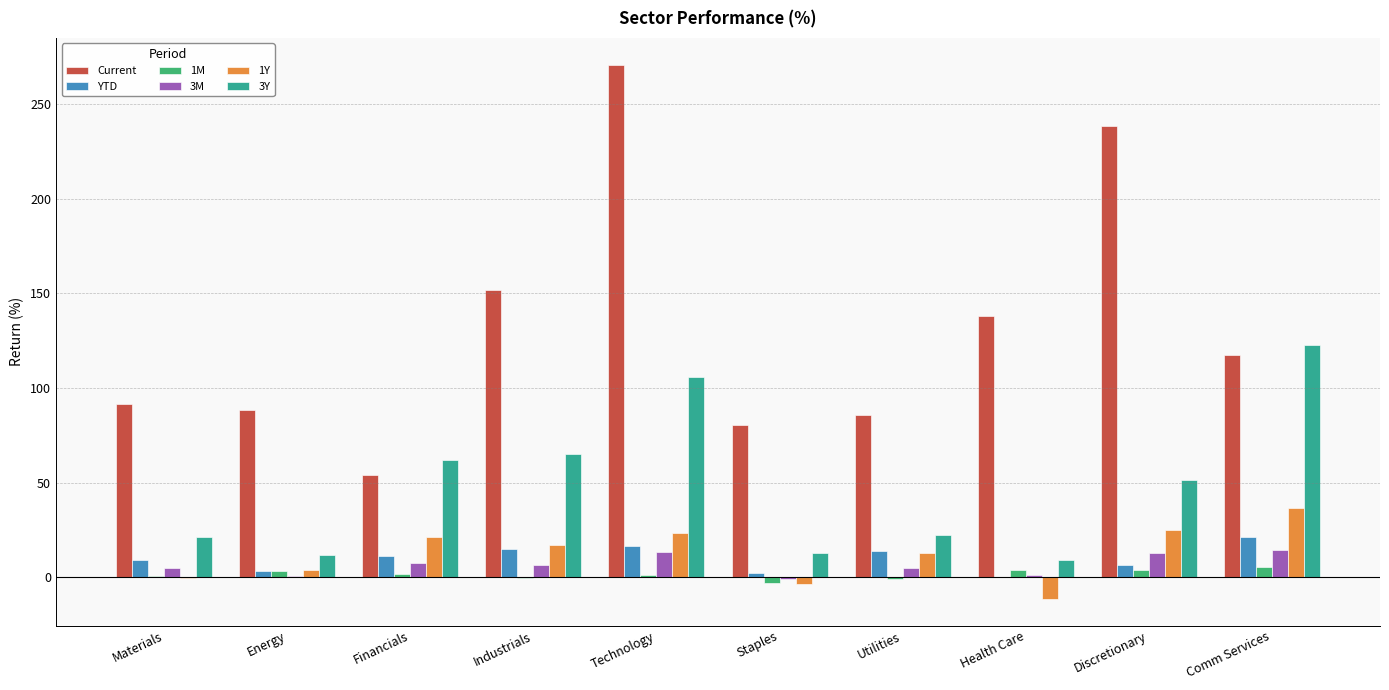

Is it true that YTD equals 15.0 at Industrials?

True